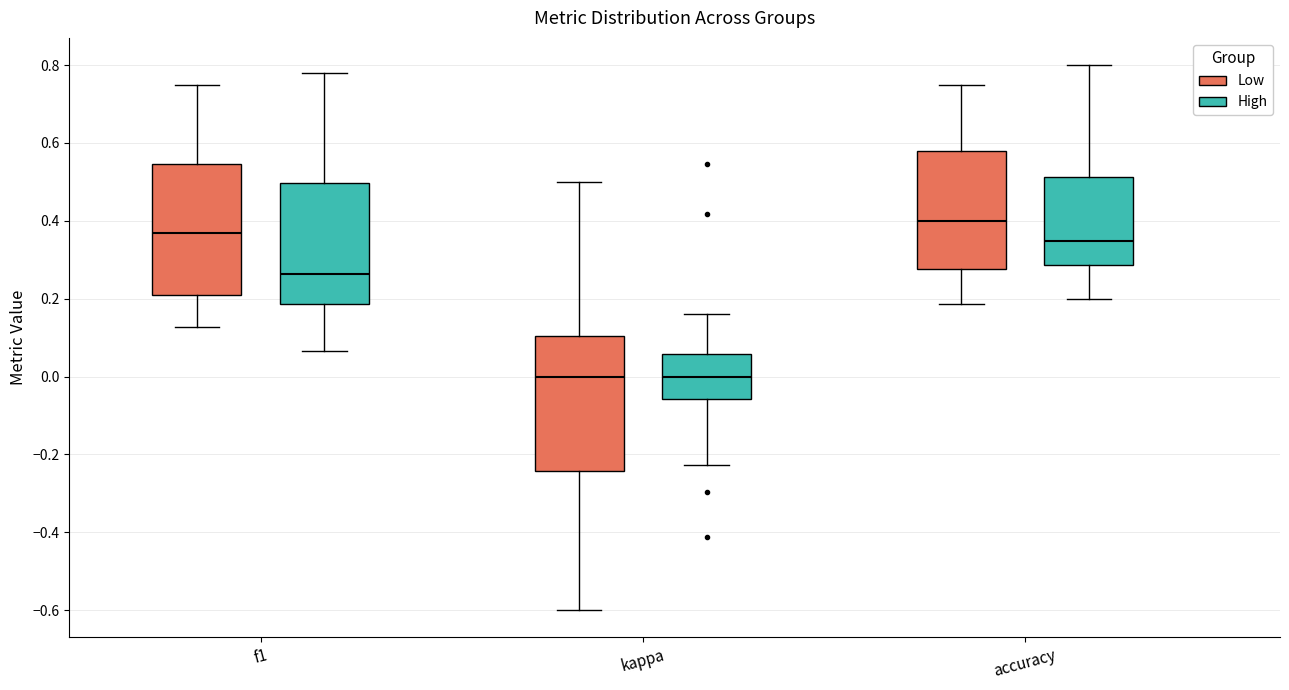

Where does the upper whisker of the box for f1 (High) end on the y-axis? The values are not printed on the chart, so give them approximately, as read against the axis.

0.78